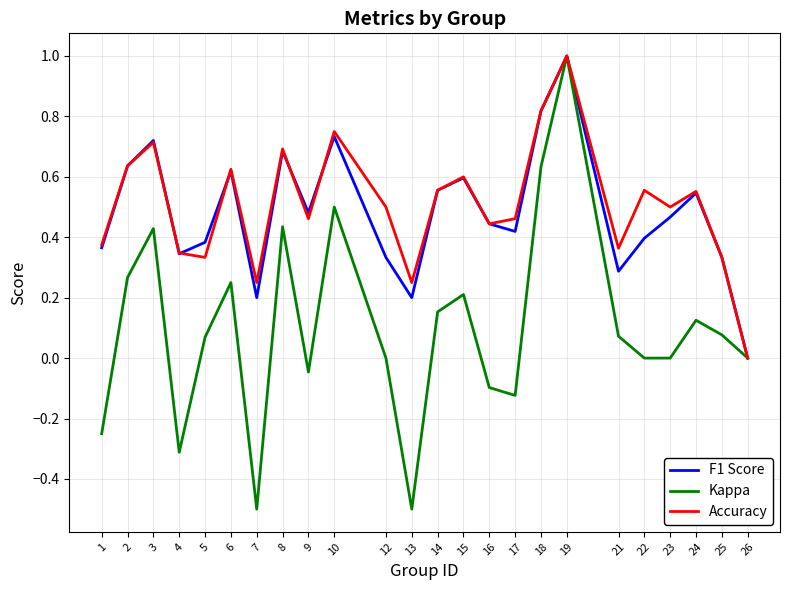

Is the value of Accuracy at 24 greater than the value of F1 Score at 22?

Yes